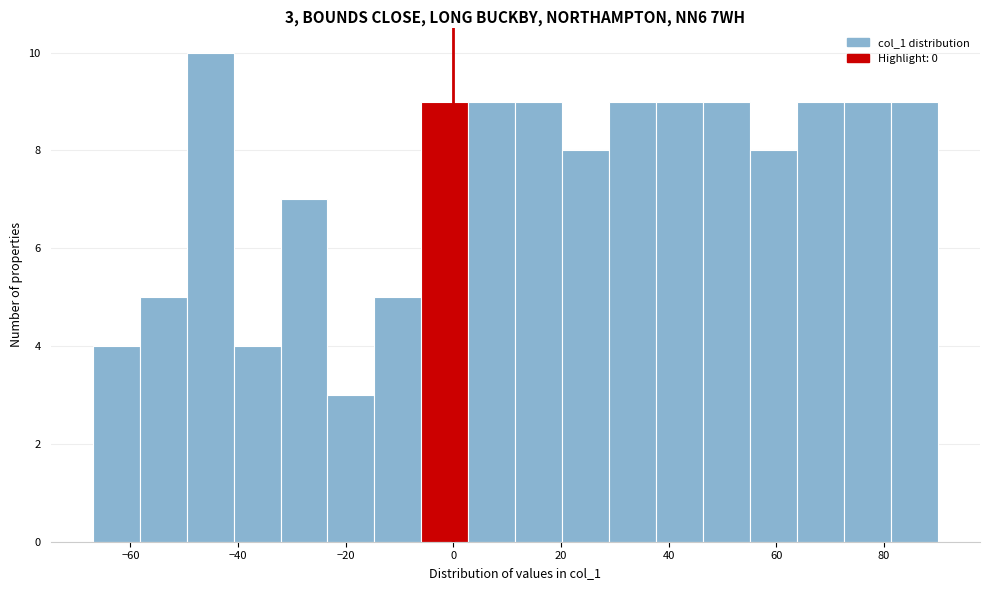

Which range on the x-axis has the tallest bar?

-50 to -40